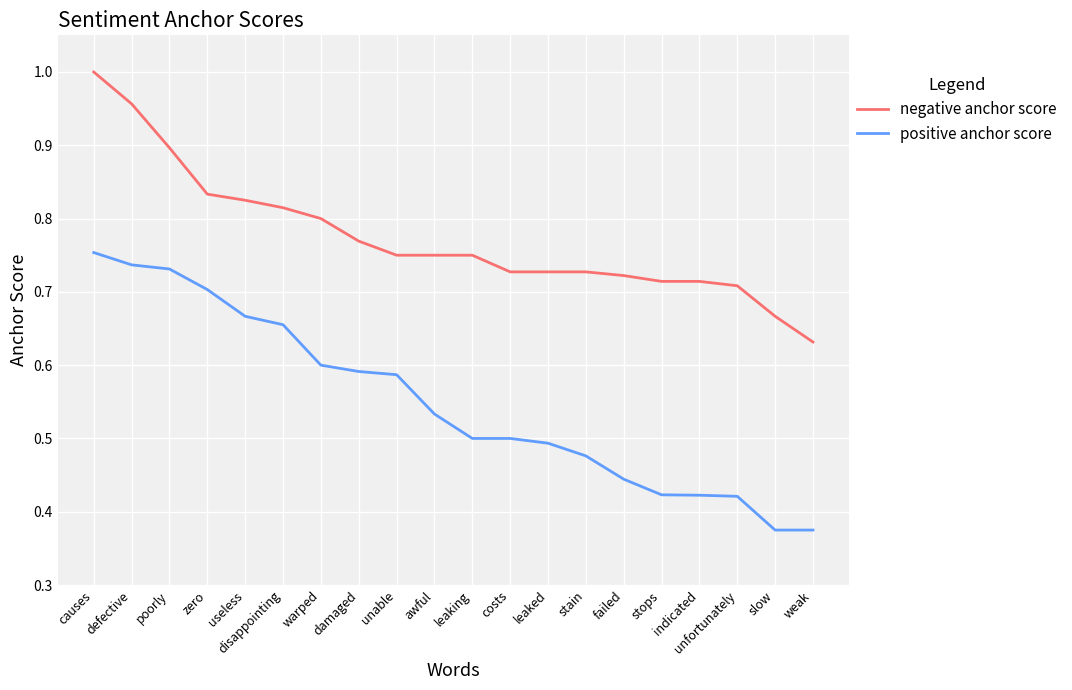

Which category has the highest value in the negative anchor score series?

causes